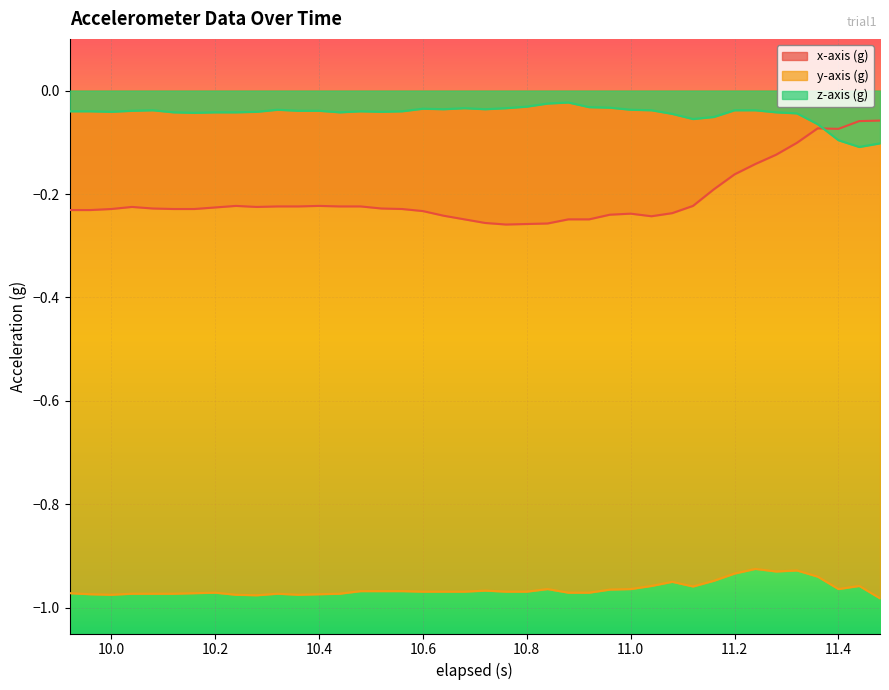

Where is z-axis (g) nearest to the value 0?

10.88